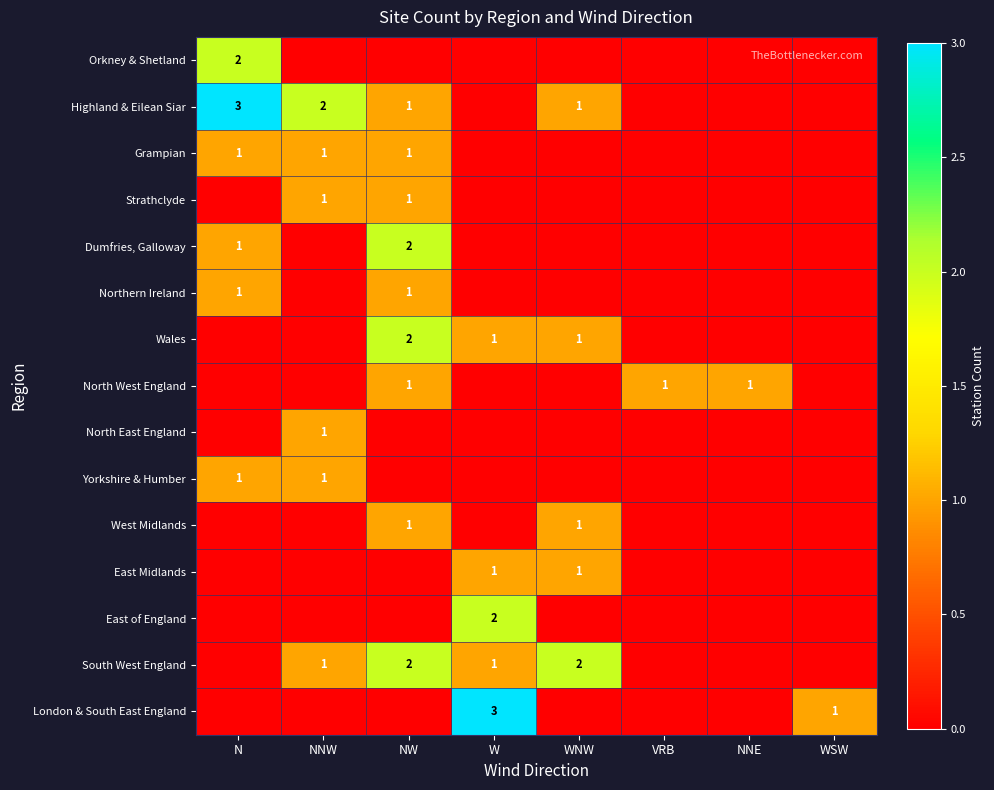

The West Midlands series shows 0 at WNW. True or false?

False